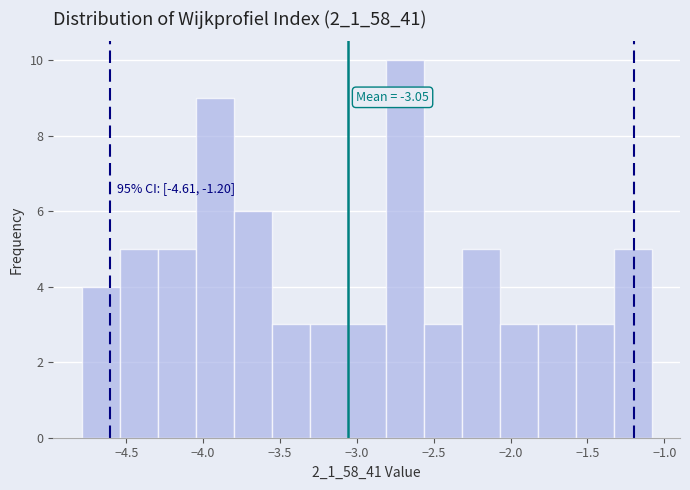

Which range on the x-axis has the tallest bar?

-2.80 to -2.55